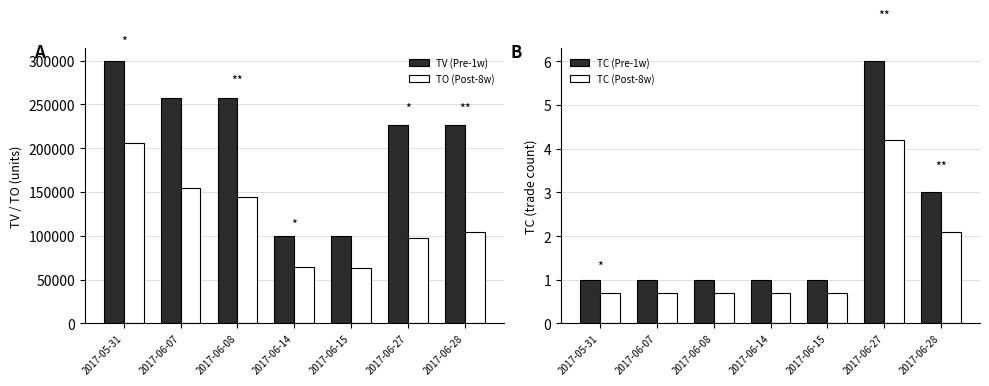

What are all the series names shown in the legend?

TV (Pre-1w), TO (Post-8w), TC (Pre-1w), TC (Post-8w)